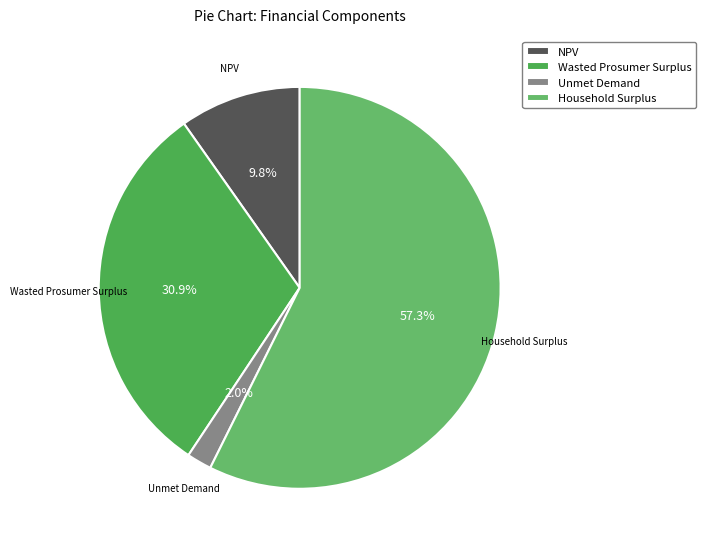

The Unmet Demand slice represents 2% of the pie. True or false?

True